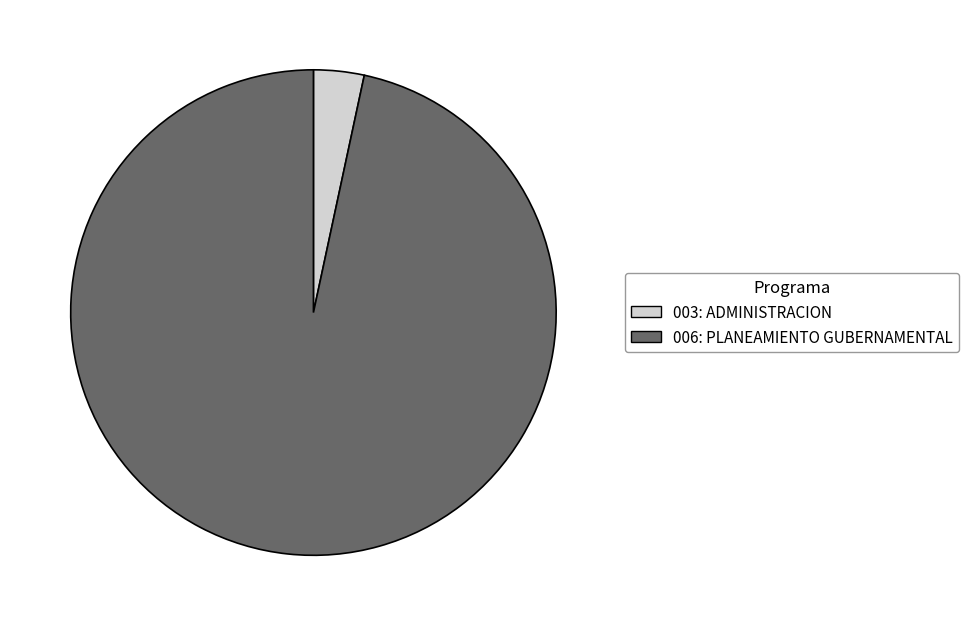

Do 003: ADMINISTRACION and 006: PLANEAMIENTO GUBERNAMENTAL together represent more than half of the pie?

Yes